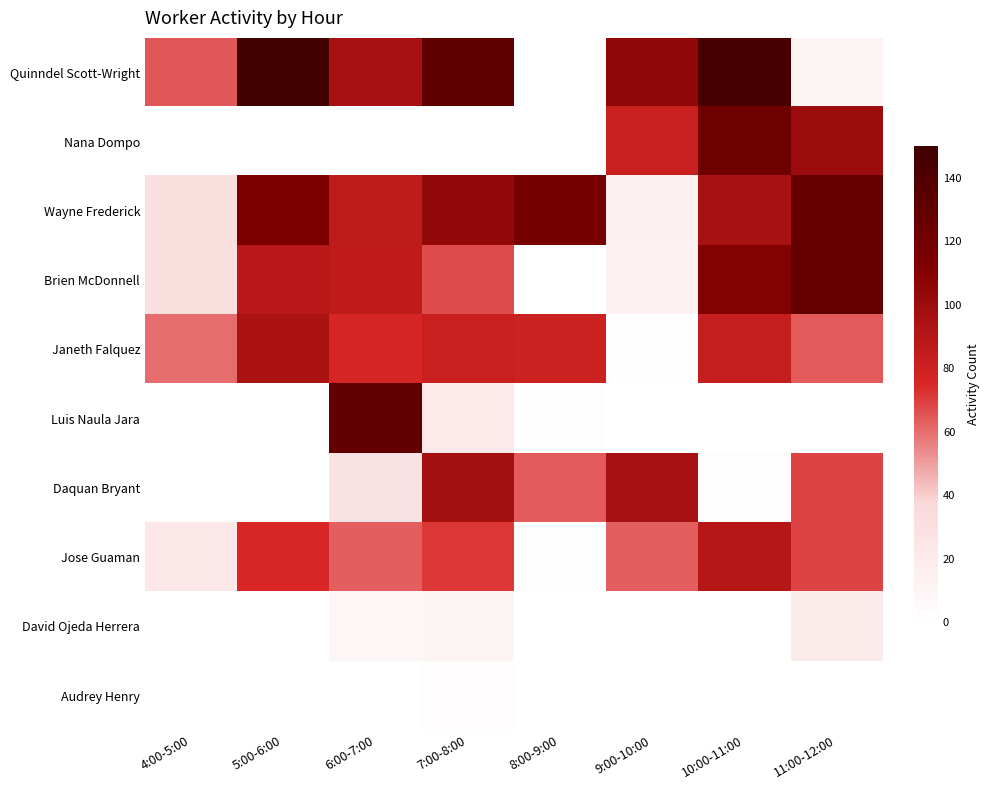

Which series has the widest spread of values?

Quinndel Scott-Wright